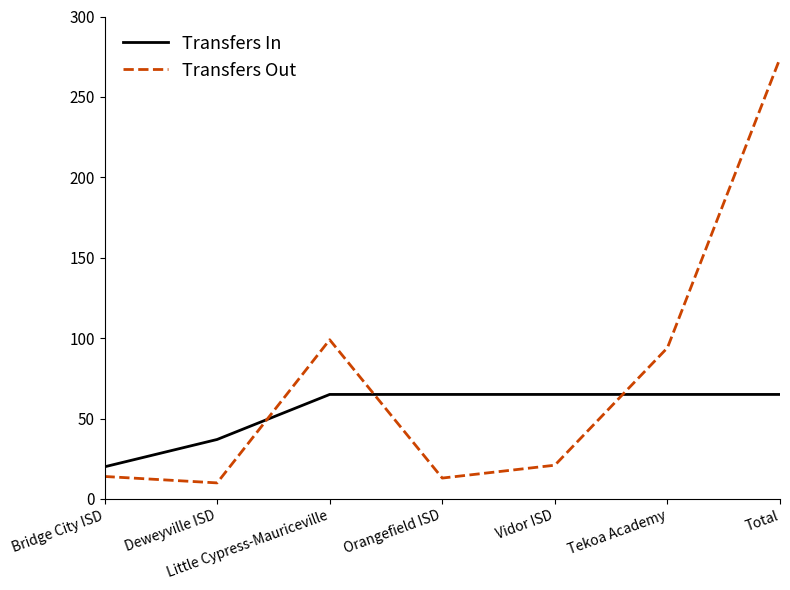

How many categories are shown in the chart?

7